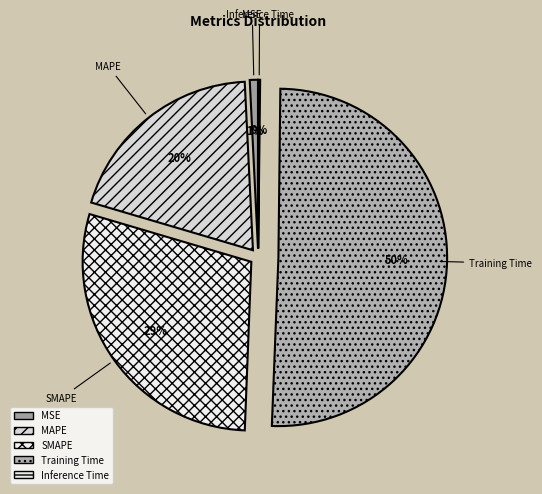

To the nearest percent, what percentage of the pie is Training Time?

50%